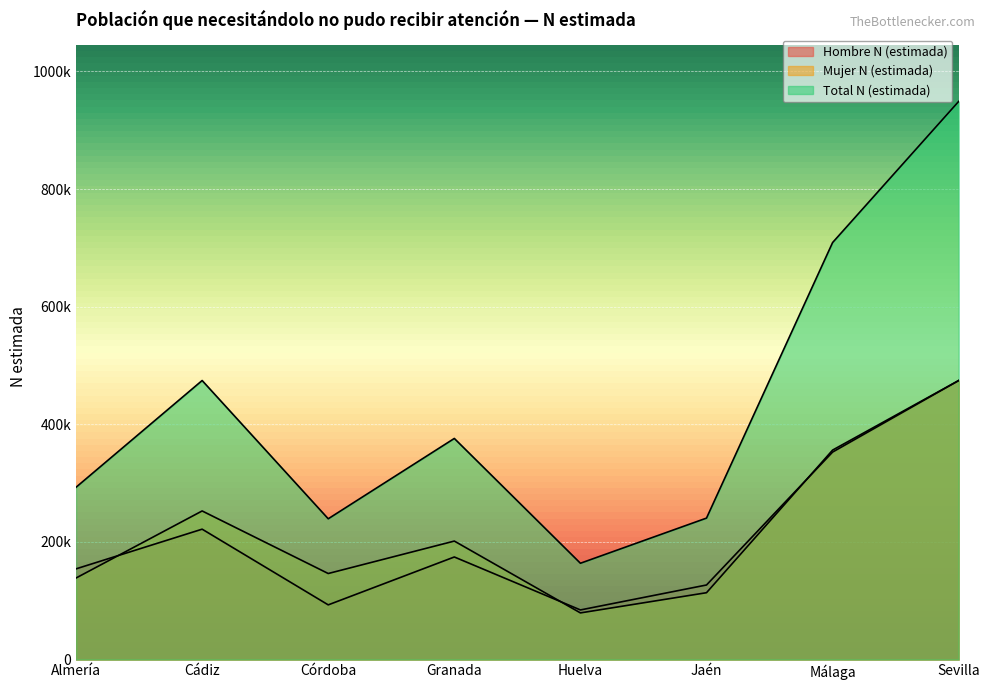

What is the sum of the Hombre N (estimada) values at Granada and Málaga?

527267